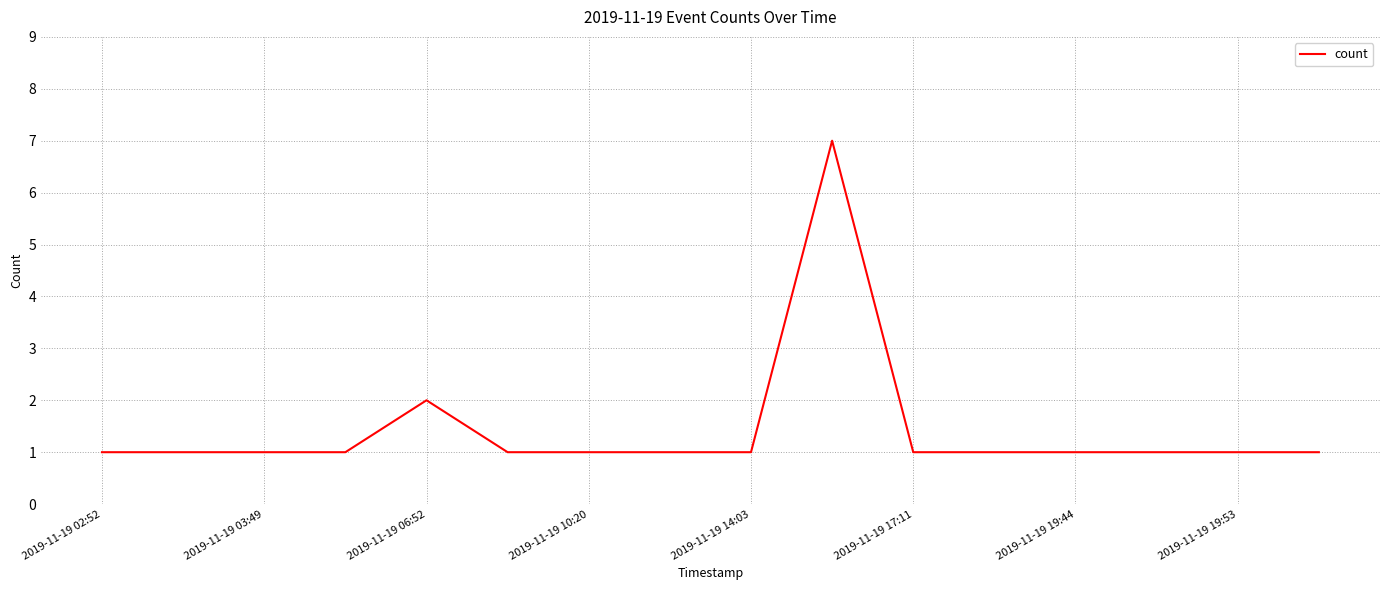

What is the maximum value shown in the chart?

7